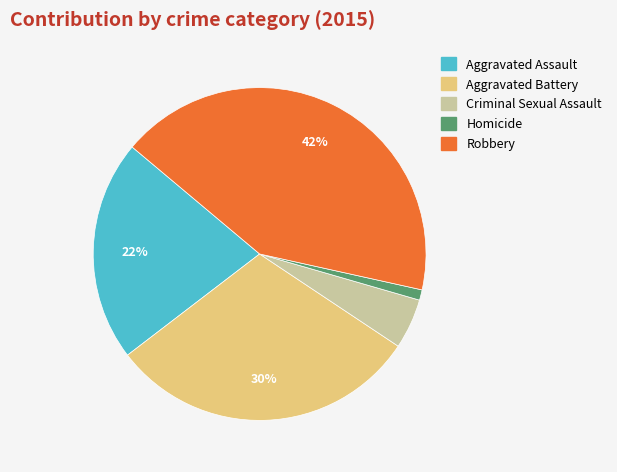

Is it true that Aggravated Battery is 30% of the pie?

True